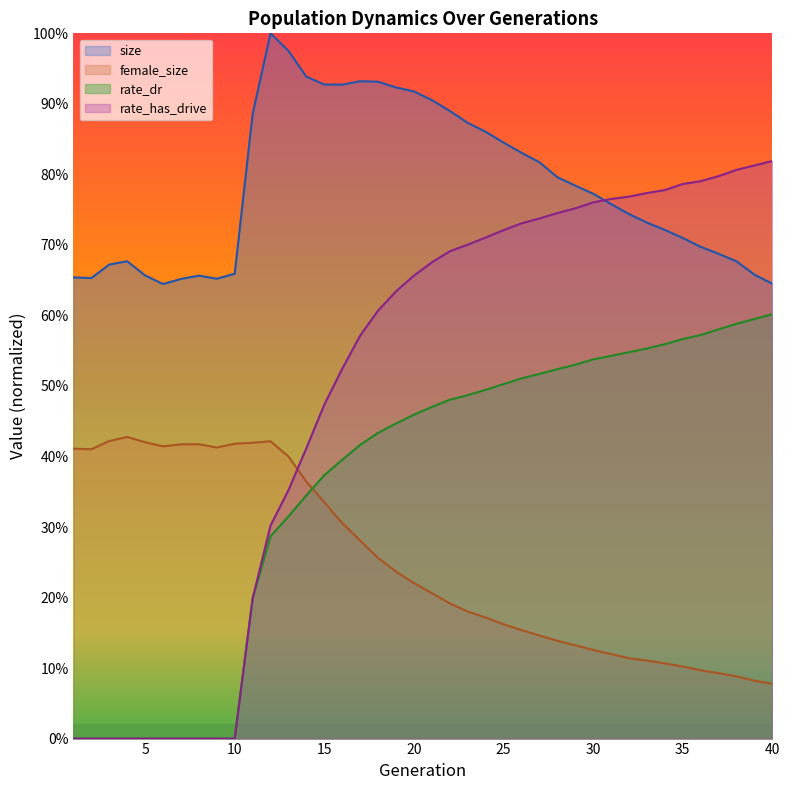

Which series ends up on top after the final intersection of rate_dr and female_size?

rate_dr